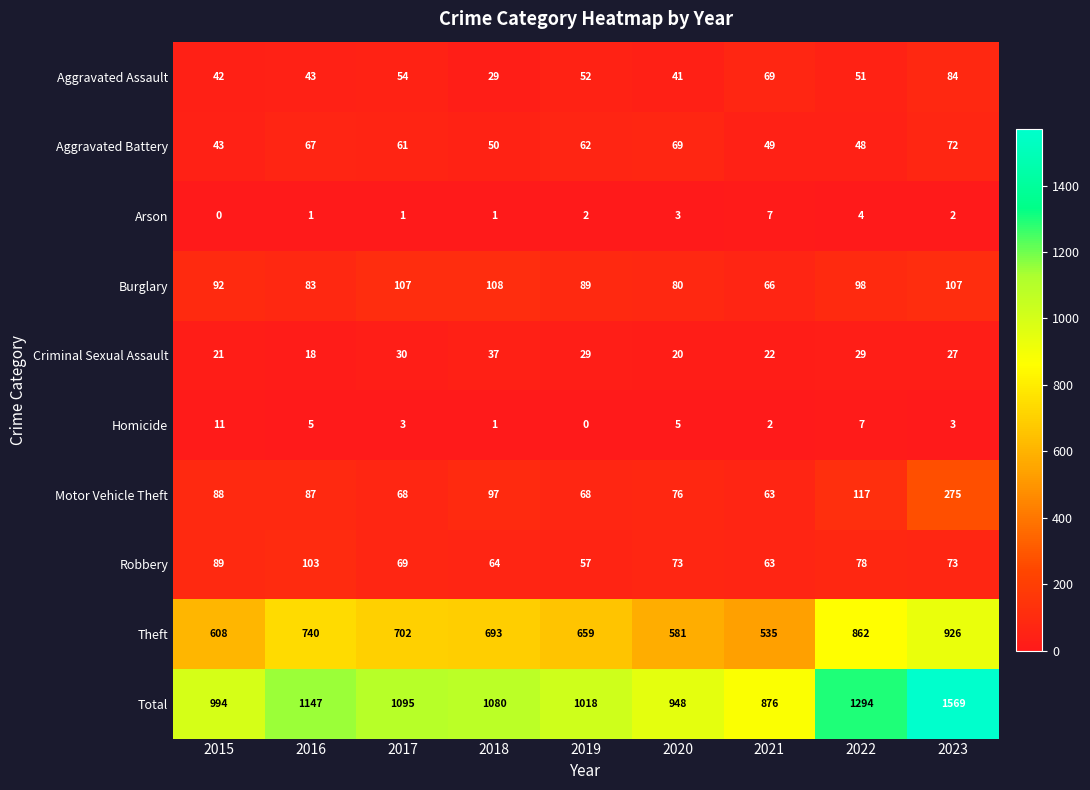

What is the average value of the Motor Vehicle Theft series?

104